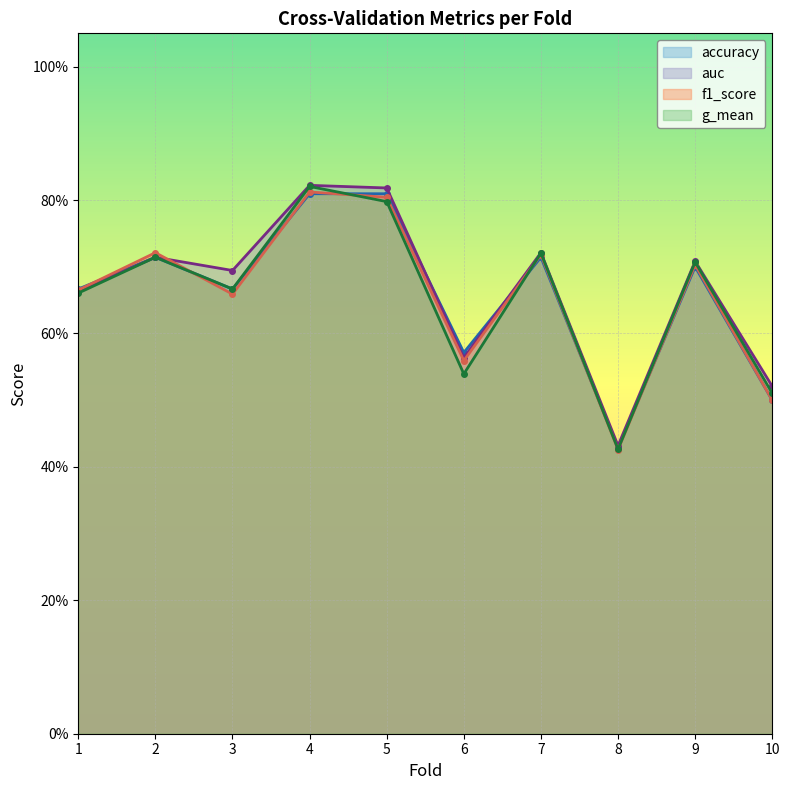

Reading right to left, transcribe all the data shown in this chart.

accuracy: 0.5	0.7	0.4	0.7	0.6	0.8	0.8	0.7	0.7	0.7
auc: 0.5	0.7	0.4	0.7	0.6	0.8	0.8	0.7	0.7	0.7
f1_score: 0.5	0.7	0.4	0.7	0.6	0.8	0.8	0.7	0.7	0.7
g_mean: 0.5	0.7	0.4	0.7	0.5	0.8	0.8	0.7	0.7	0.7